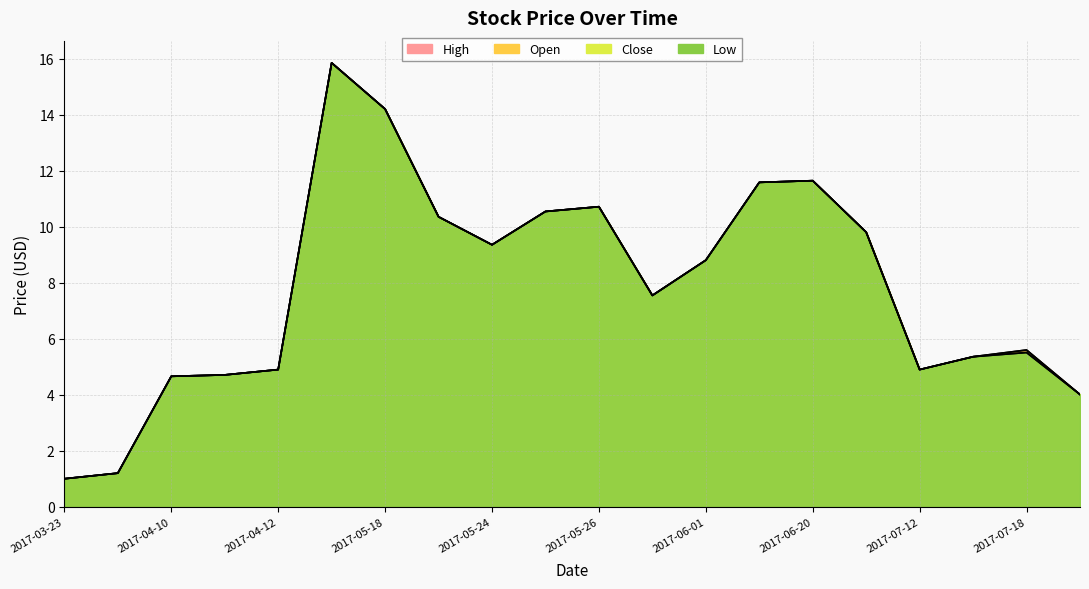

At which category does High reach its first local peak?

2017-05-16